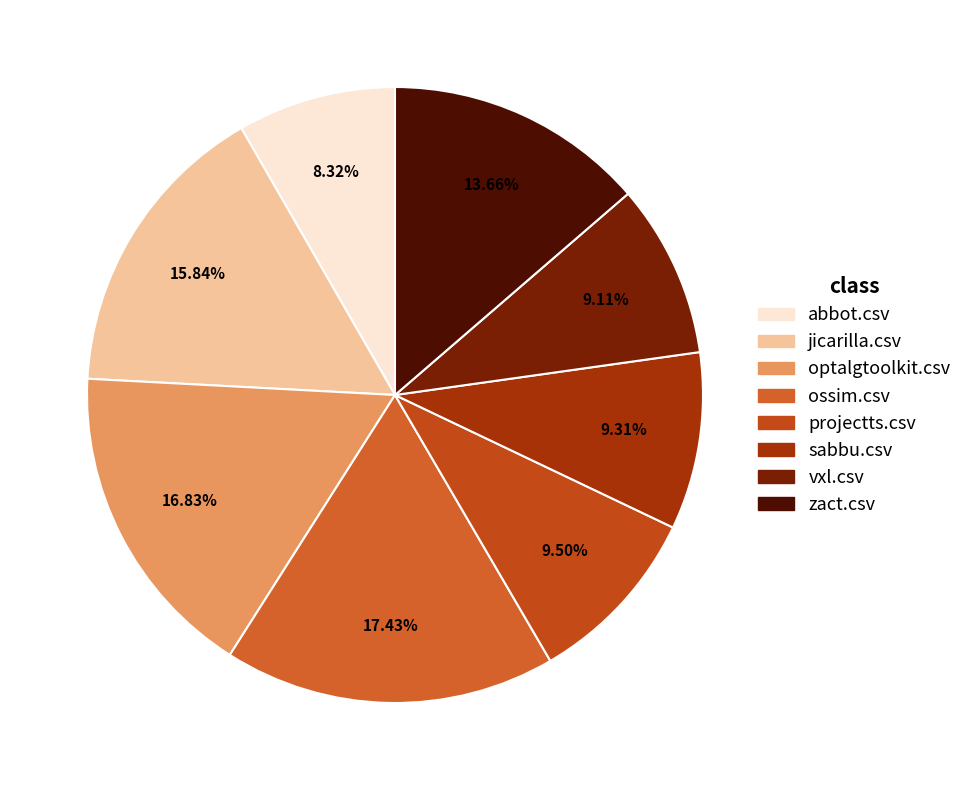

To the nearest percent, what portion does projectts.csv represent?

10%